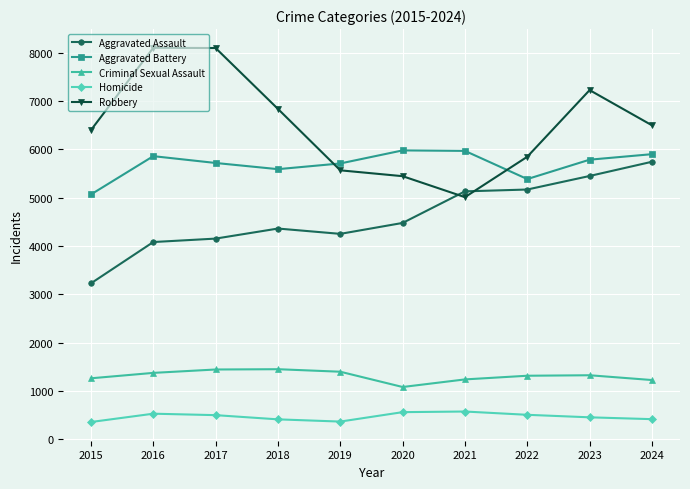

Does the chart display data point markers on the line(s)?

Yes